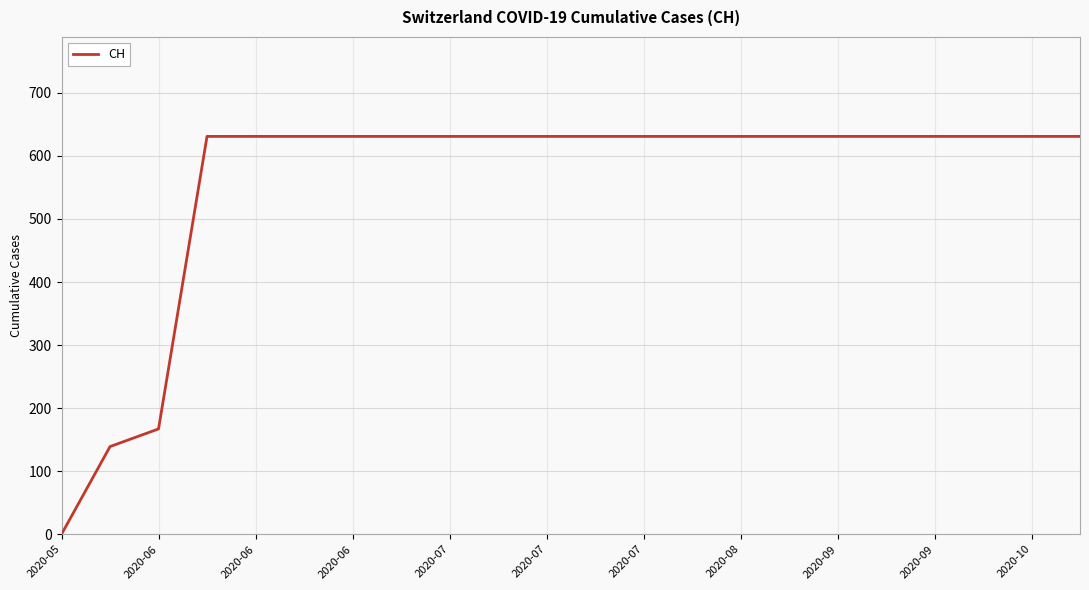

What is the maximum value shown in the chart?

631